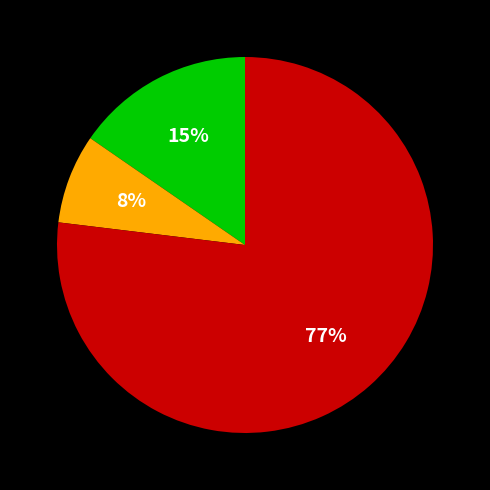

Is there any slice that represents more than half of the pie?

Yes